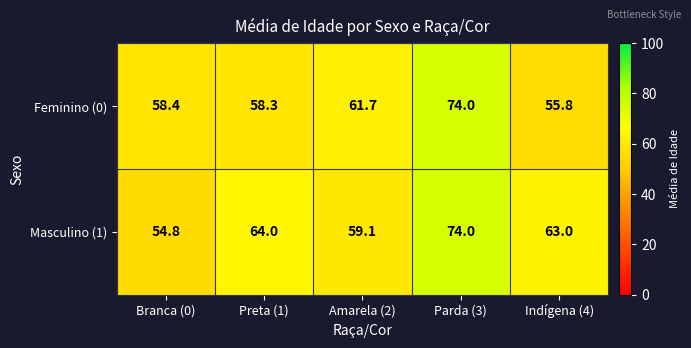

What is the difference between the highest and lowest values at Amarela (2)?

2.6